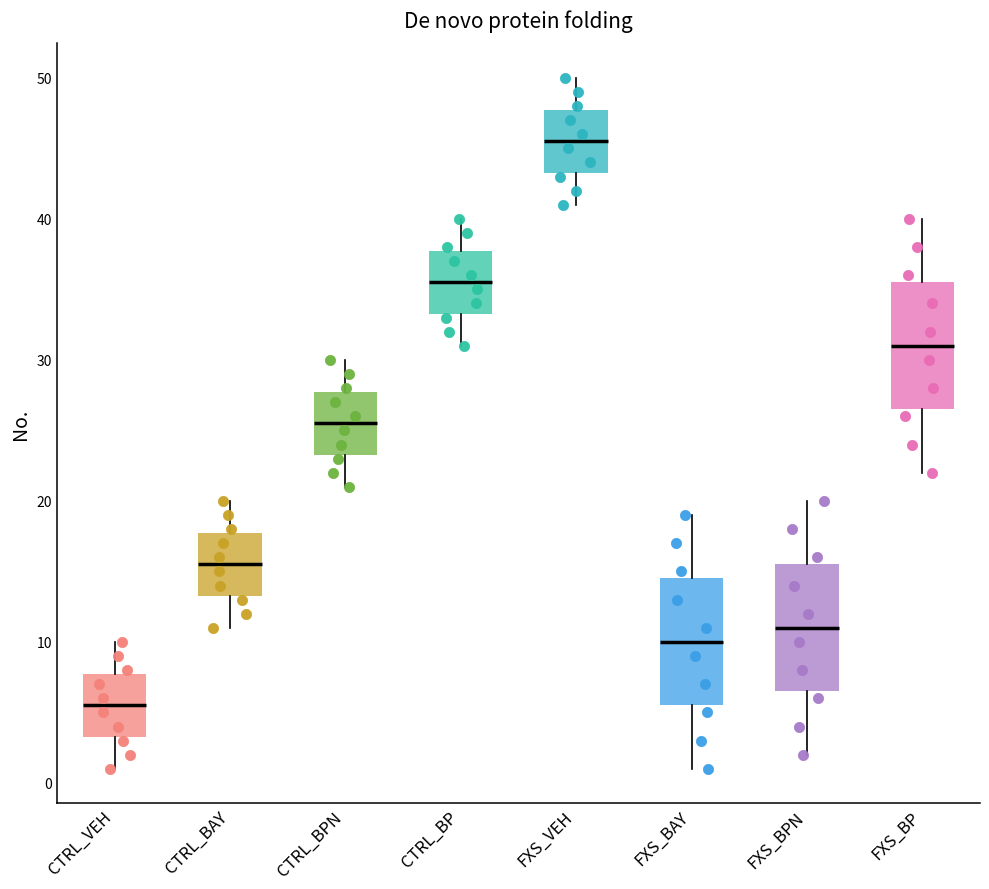

Where does the lower whisker of the box for CTRL_BP end on the y-axis? The values are not printed on the chart, so give them approximately, as read against the axis.

31